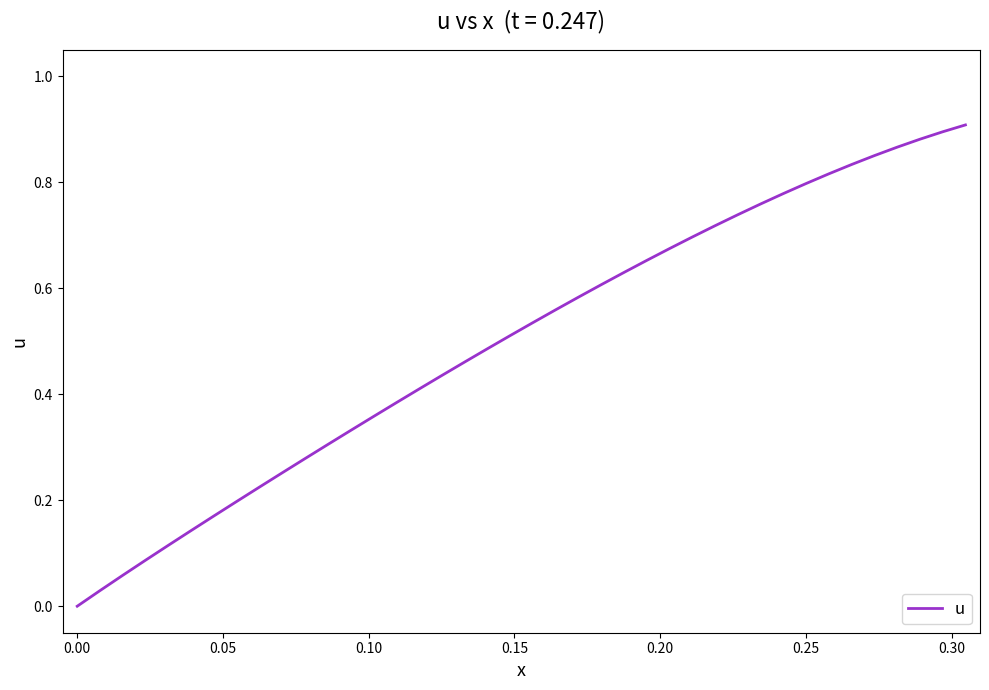

True or false: the data shows 0.0 at 0.00.

True